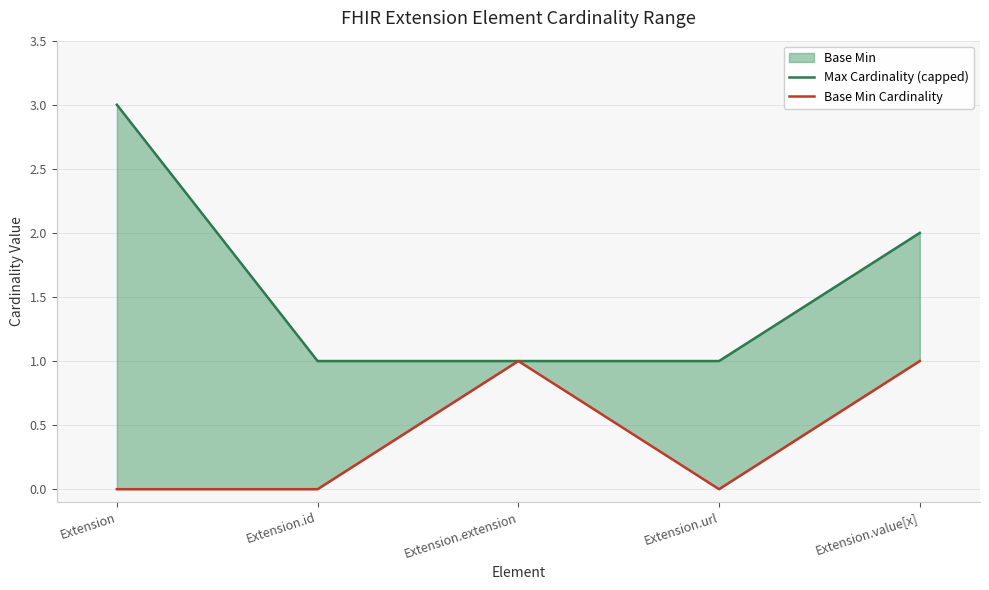

True or false: Max Cardinality (capped) and Base Min Cardinality intersect in this chart.

False